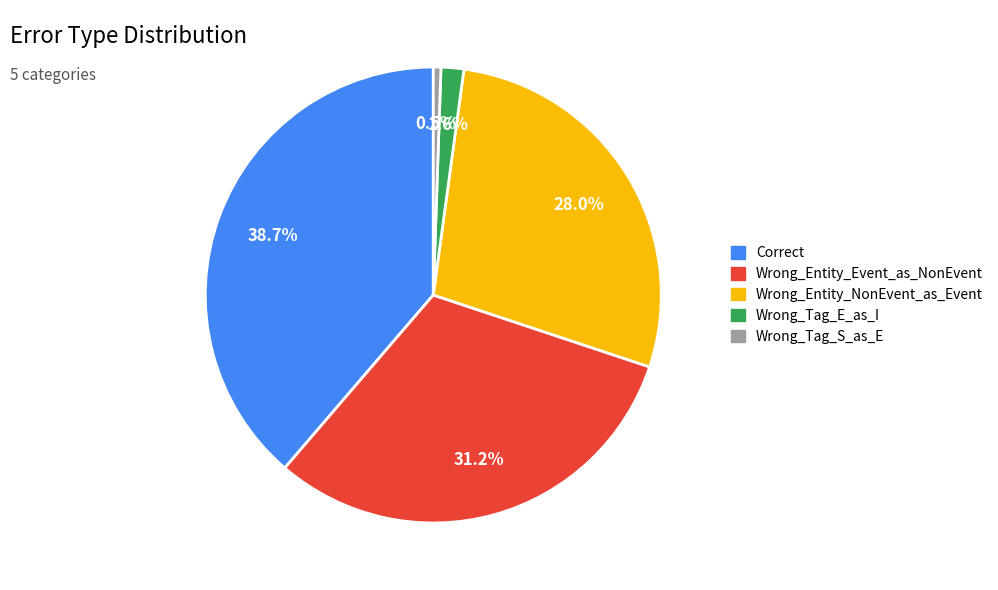

To the nearest percent, what portion does Wrong_Entity_NonEvent_as_Event represent?

28%